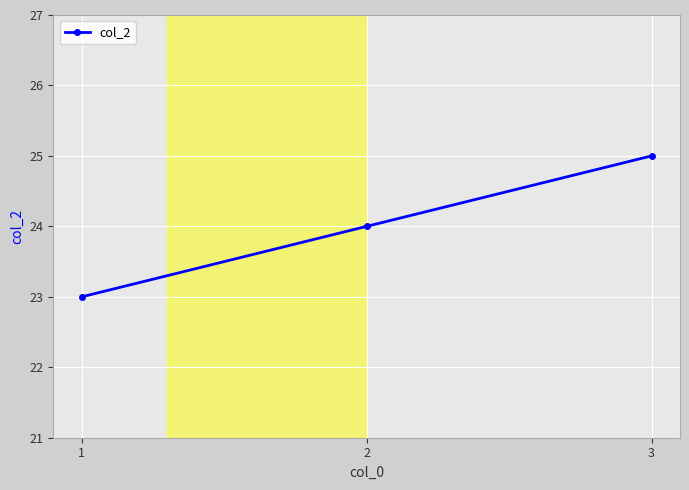

Rank the categories by value from lowest to highest.

1, 2, 3